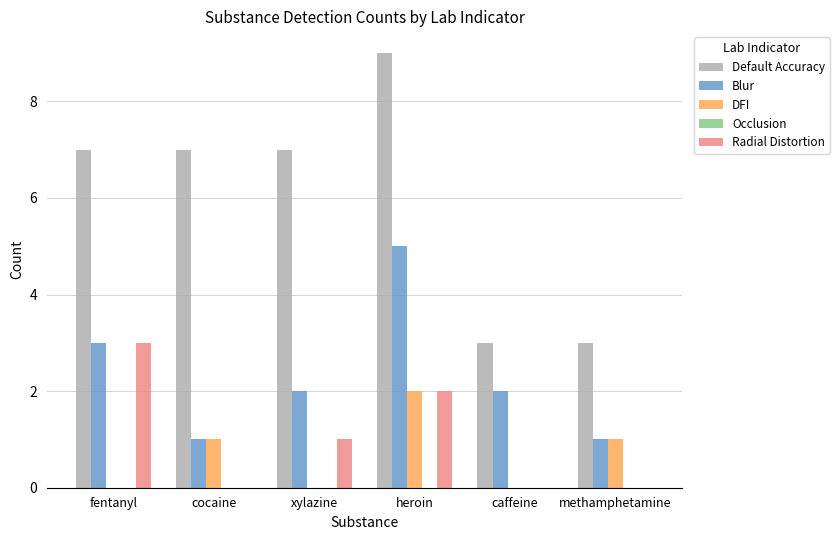

What is the average value of the Default Accuracy series?

6